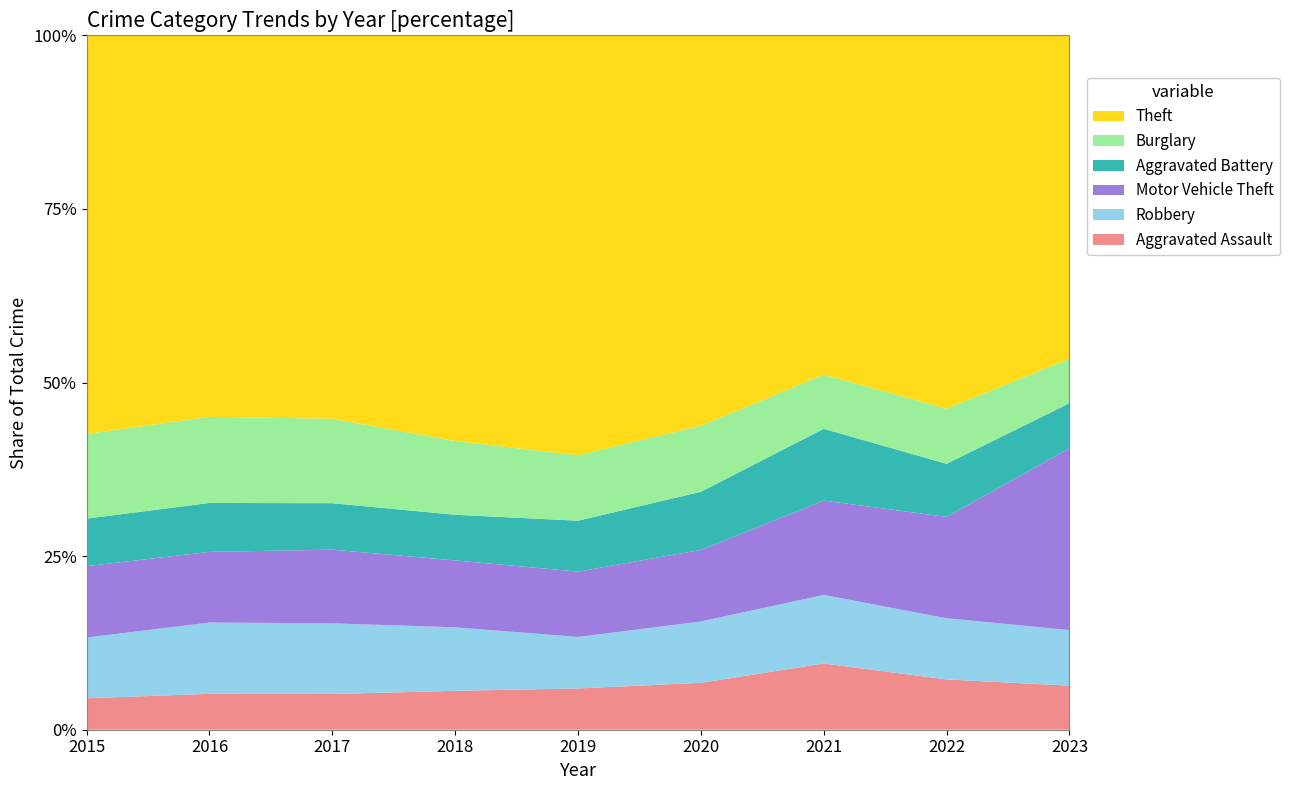

Reading left to right, list all the values displayed in this chart.

Aggravated Assault: 1525	1940	2029	2090	2084	1979	2378	2350	2627
Aggravated Battery: 2305	2644	2638	2455	2570	2451	2577	2481	2683
Burglary: 4103	4656	4794	3964	3302	2785	1942	2577	2657
Motor Vehicle Theft: 3461	3819	4184	3596	3299	3020	3388	4739	10850
Robbery: 2944	3854	4011	3414	2600	2587	2462	2859	3320
Theft: 19326	20621	21770	21804	21205	16470	12186	17451	19293